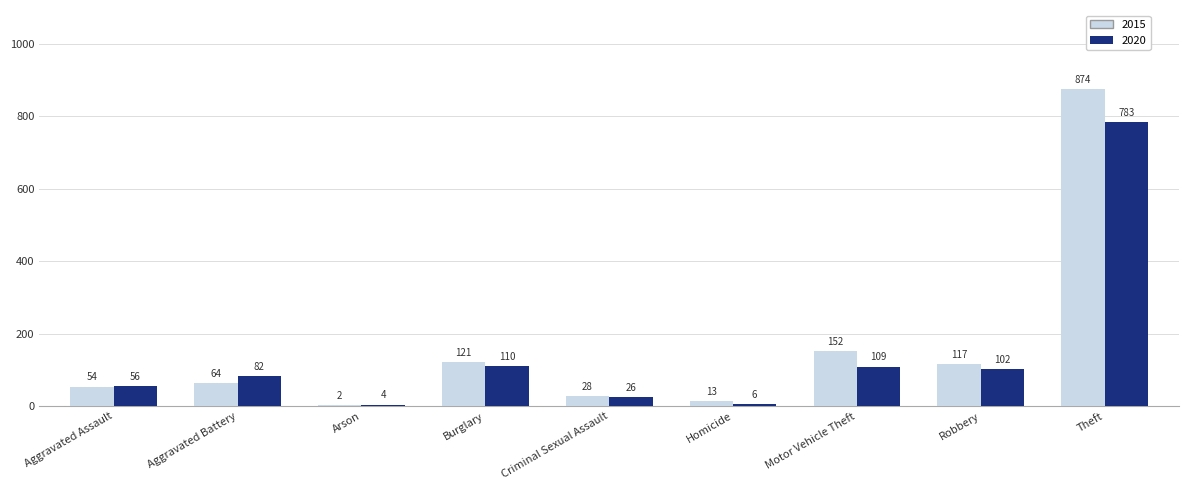

Are the bars horizontal?

No